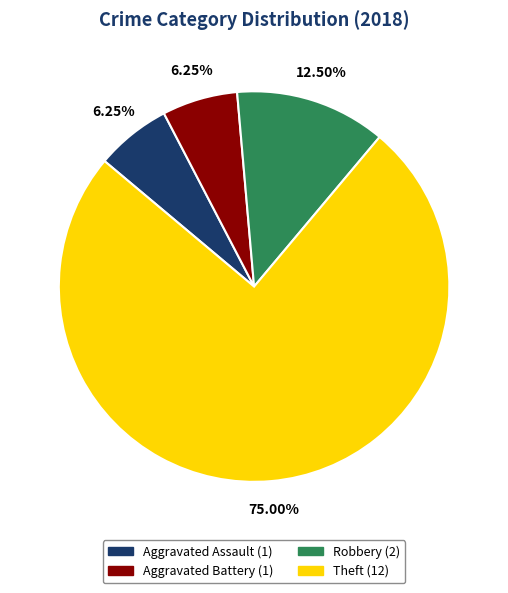

Does any single category account for the majority?

Yes